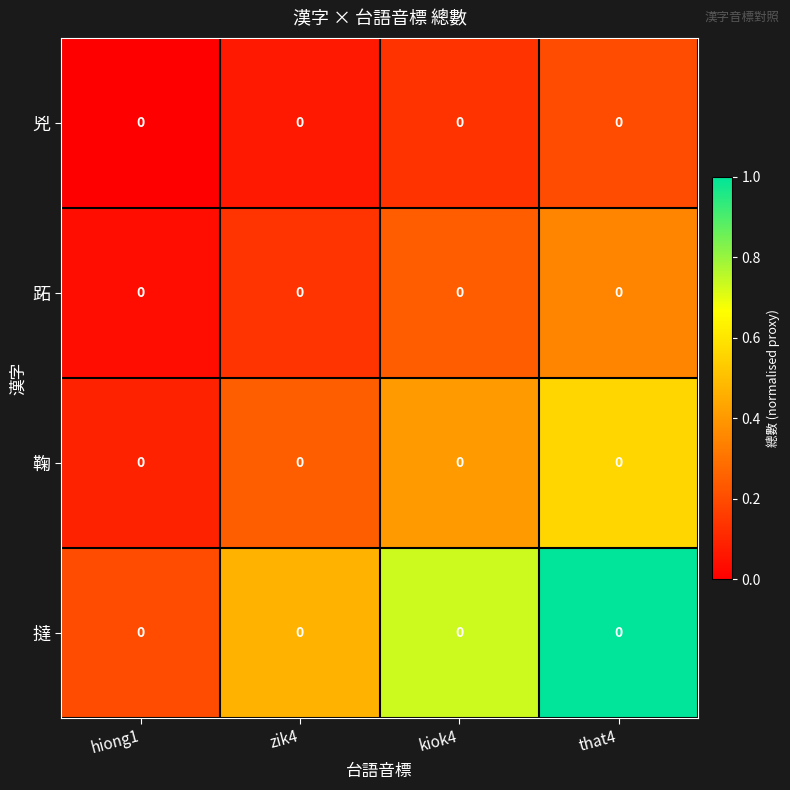

At which label is 撻 closest to 0?

hiong1